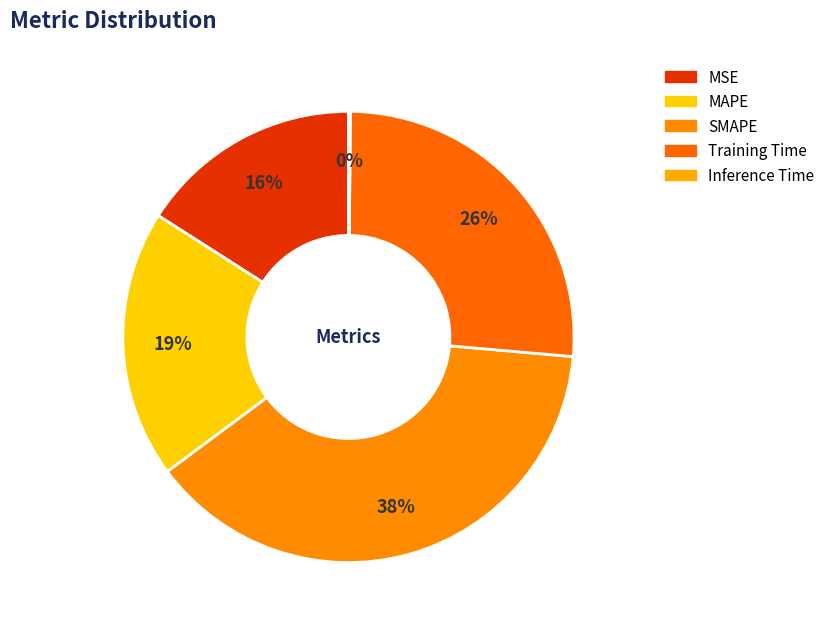

Count the number of slices in the pie.

5